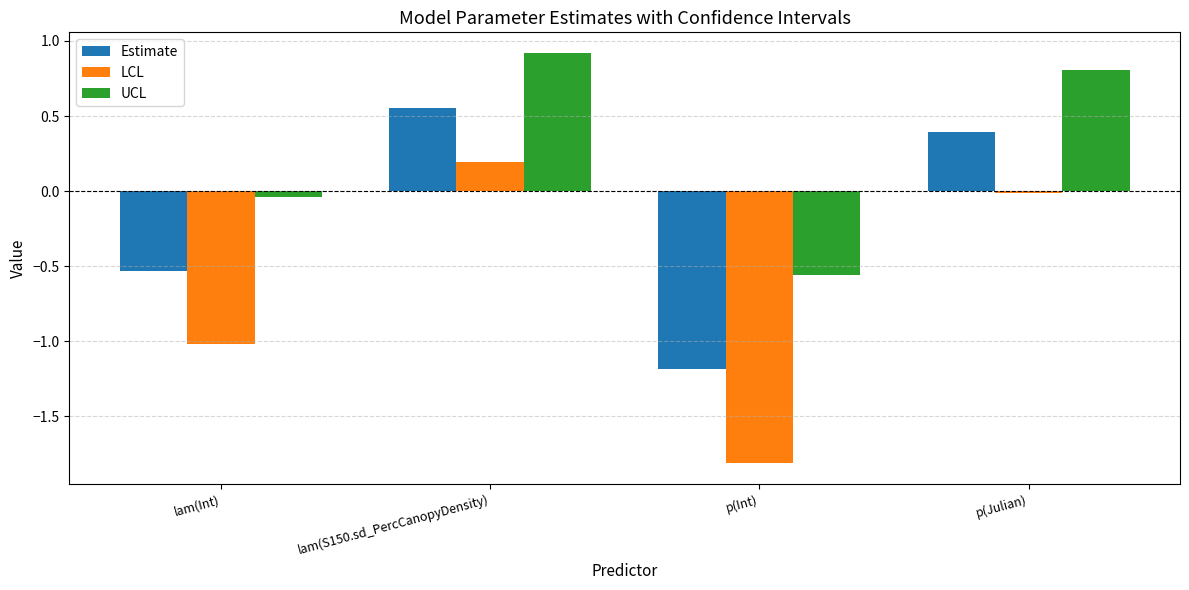

What is the approximate value of UCL at p(Julian)?

0.8